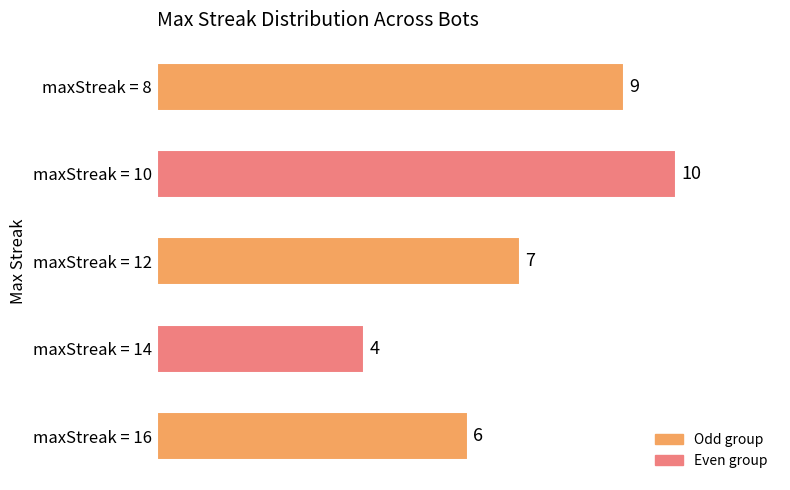

List the labels in order of value, largest first.

maxStreak = 10, maxStreak = 8, maxStreak = 12, maxStreak = 16, maxStreak = 14